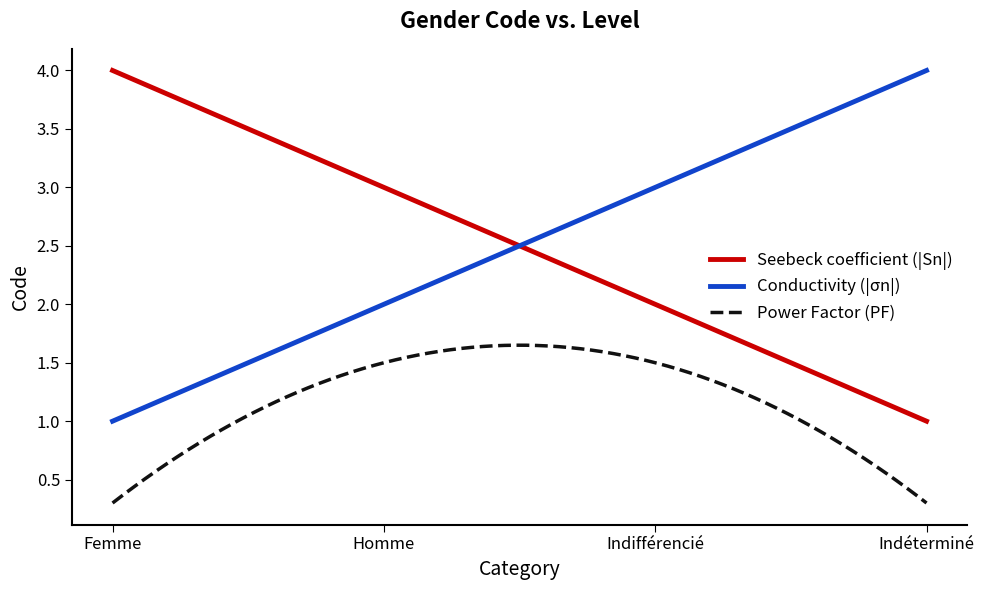

What is the maximum value shown in the chart?

4.0